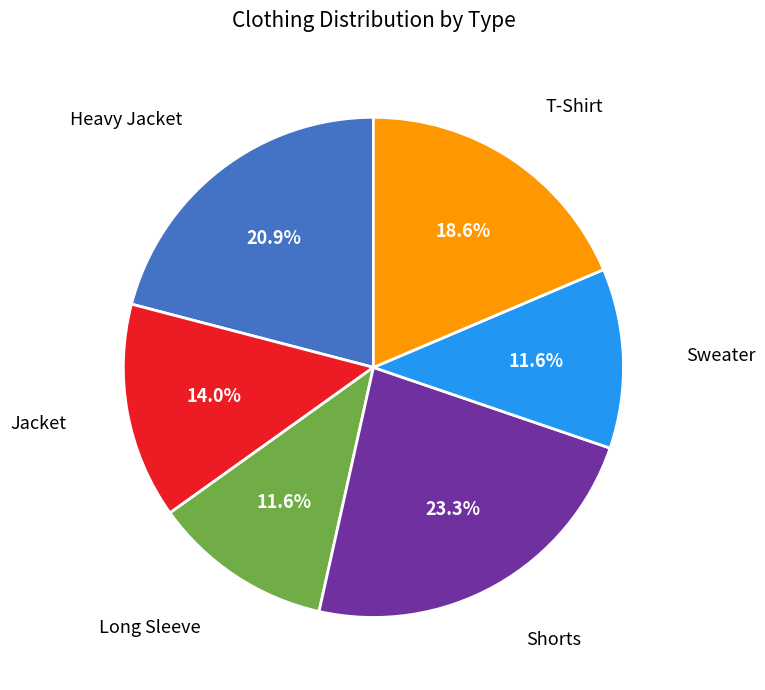

Does any single category account for the majority?

No